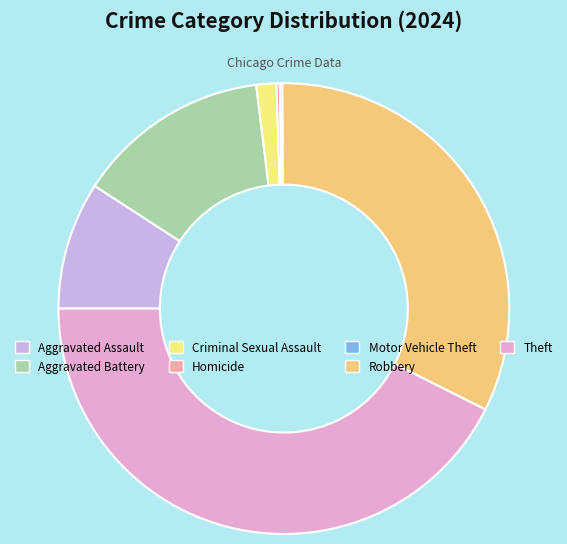

To the nearest percent, what portion does Criminal Sexual Assault represent?

1%